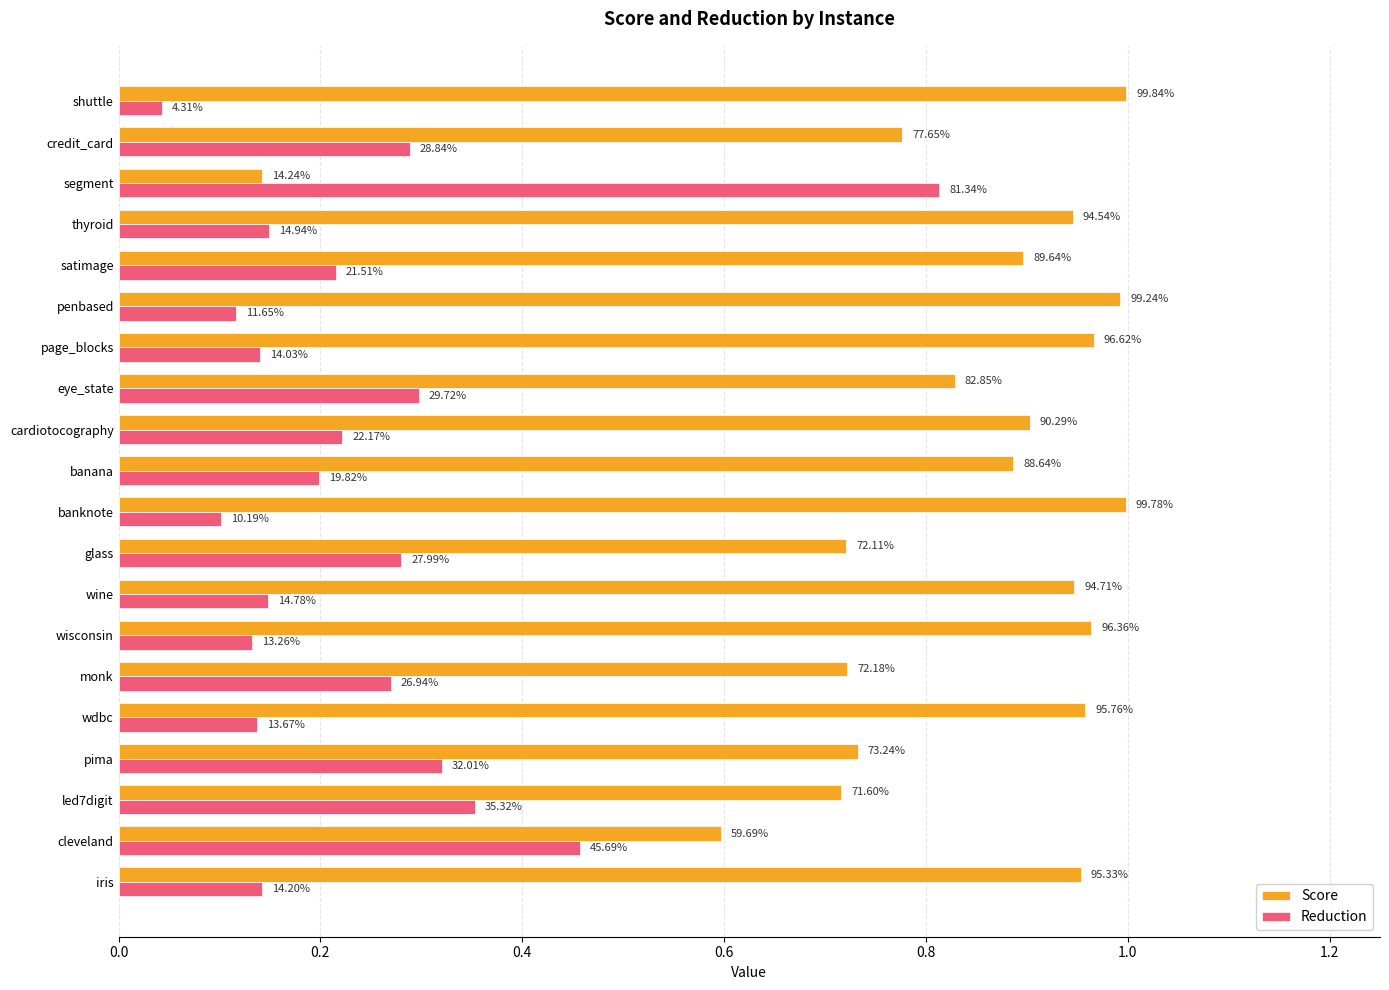

What is the difference between the maximum and second lowest values in the Reduction series?

0.7